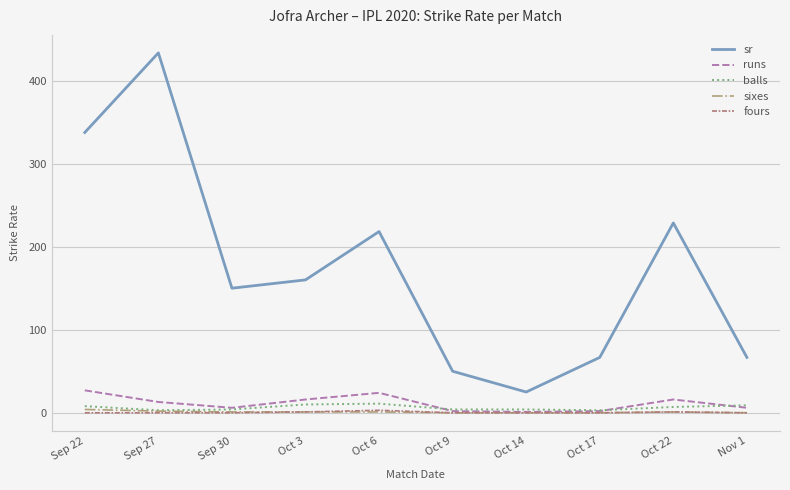

How many lines are shown in the chart?

5